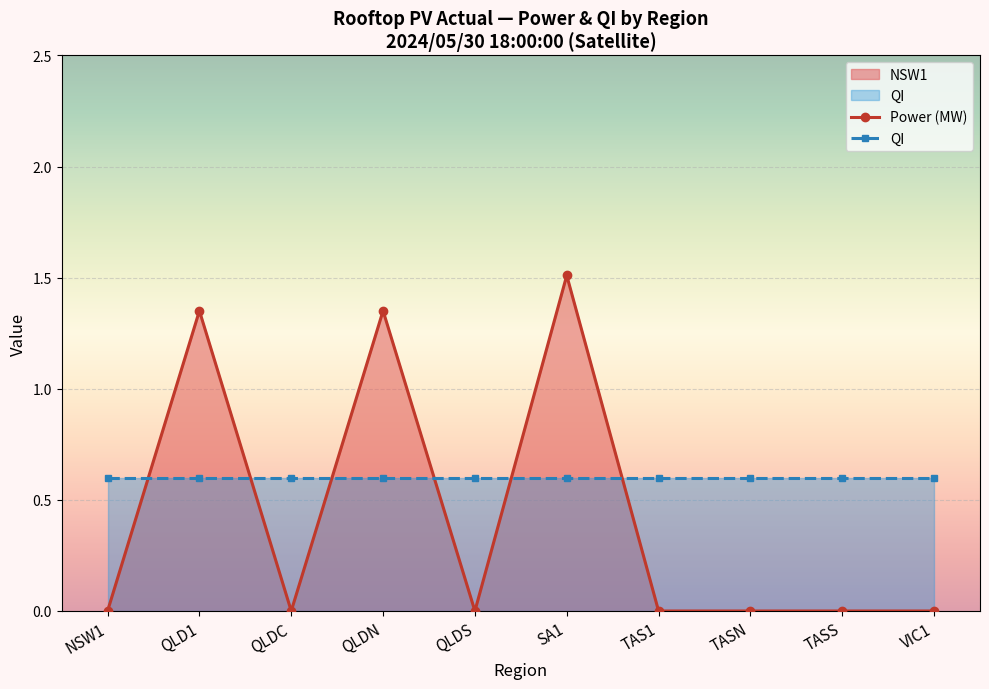

Reading left to right, what are all the values shown in this chart?

Power (MW): 0.0	1.4	0.0	1.4	0.0	1.5	0.0	0.0	0.0	0.0
QI: 0.6	0.6	0.6	0.6	0.6	0.6	0.6	0.6	0.6	0.6